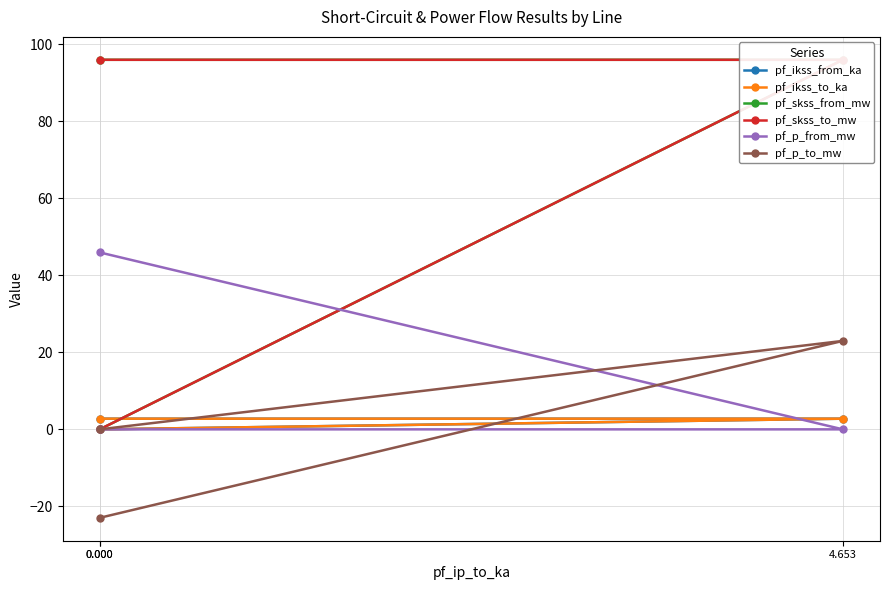

True or false: pf_ikss_to_ka has a value of 4.9 at 0.000.

False